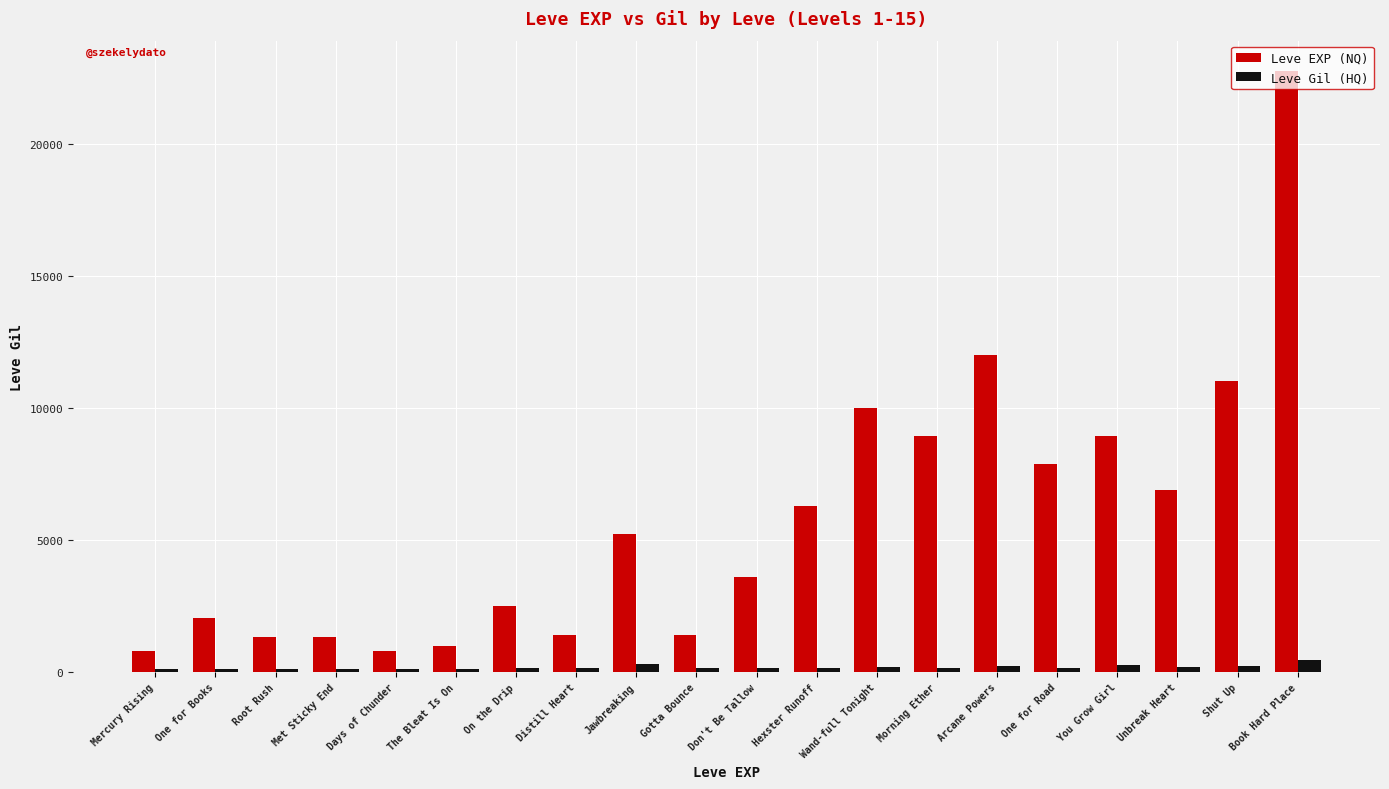

What is the difference between the highest and lowest values at Arcane Powers?

11800